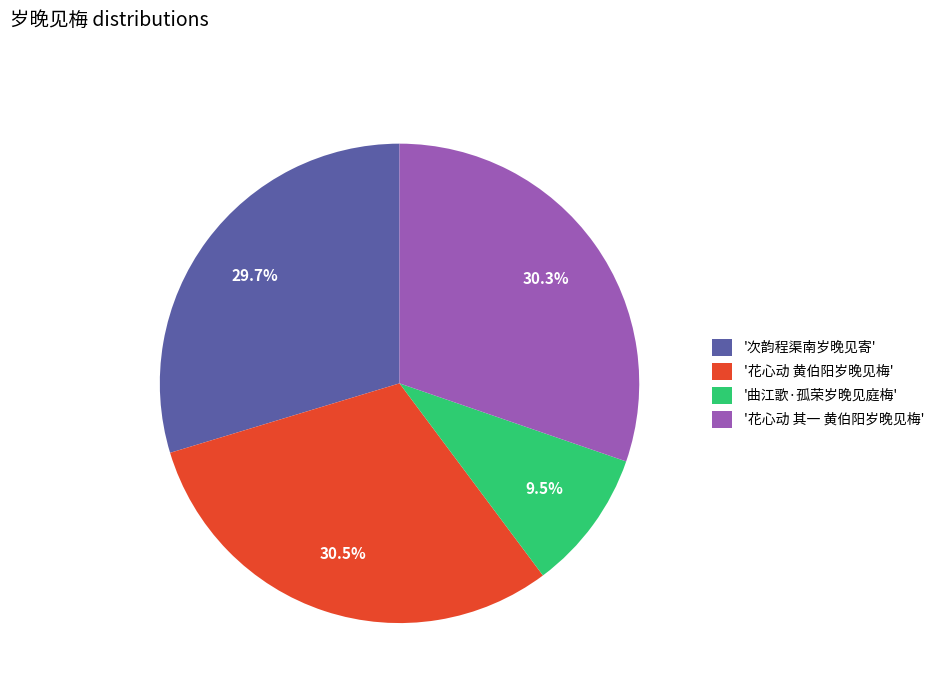

Approximately how many times larger is the value at '花心动 其一 黄伯阳岁晚见梅' compared to '花心动 黄伯阳岁晚见梅'?

1.0